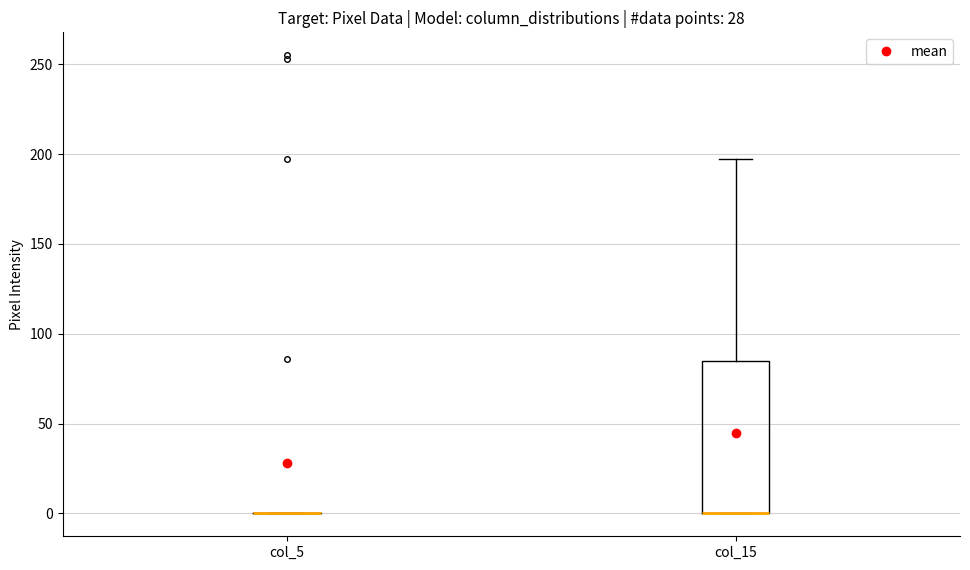

Reading left to right, transcribe this box plot: for each box, give where its median line is, the range the box spans, and where its two whiskers end, as read against the y-axis. The values are not printed on the chart, so give them approximately, as read against the axis.

col_5: box collapsed to a line at 0, whiskers 0 to 0
col_15: median 0 (drawn on the box's lower edge), box 0 to 85, whiskers 0 to 195